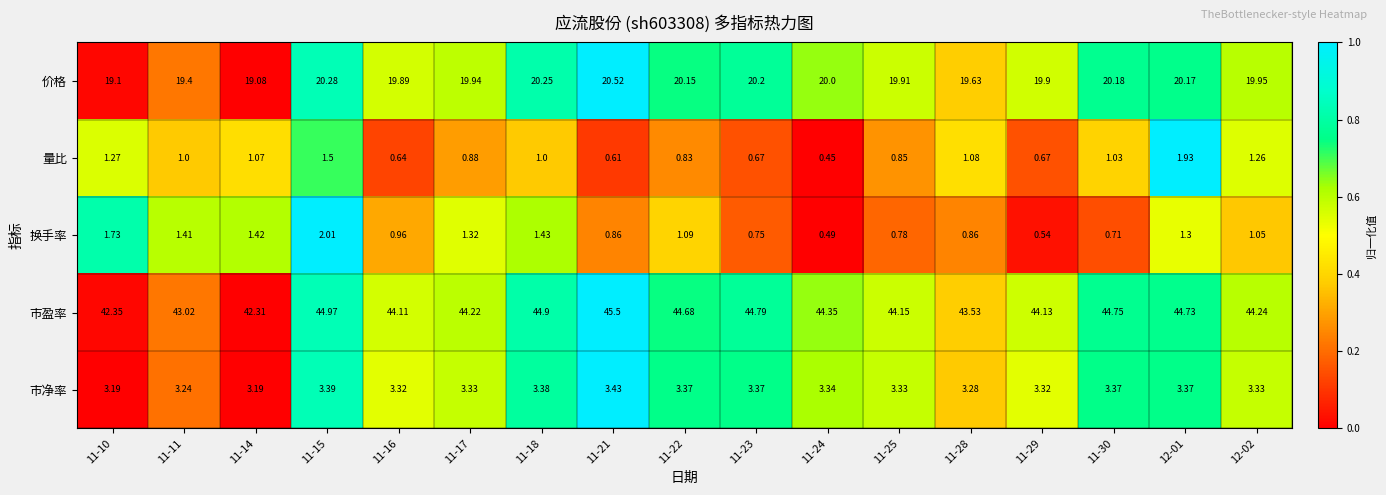

Between 11-17 and 11-29, which series saw the biggest shift?

换手率